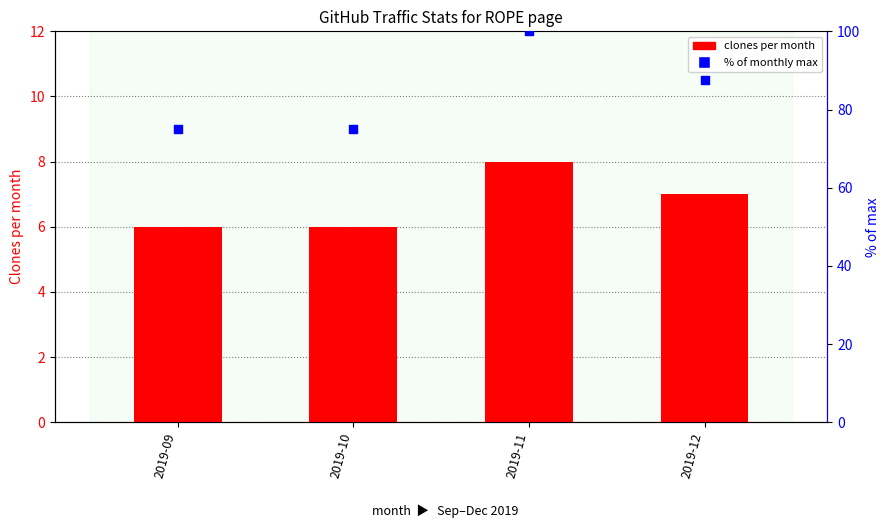

Which series reaches the maximum Y coordinate?

% of monthly max